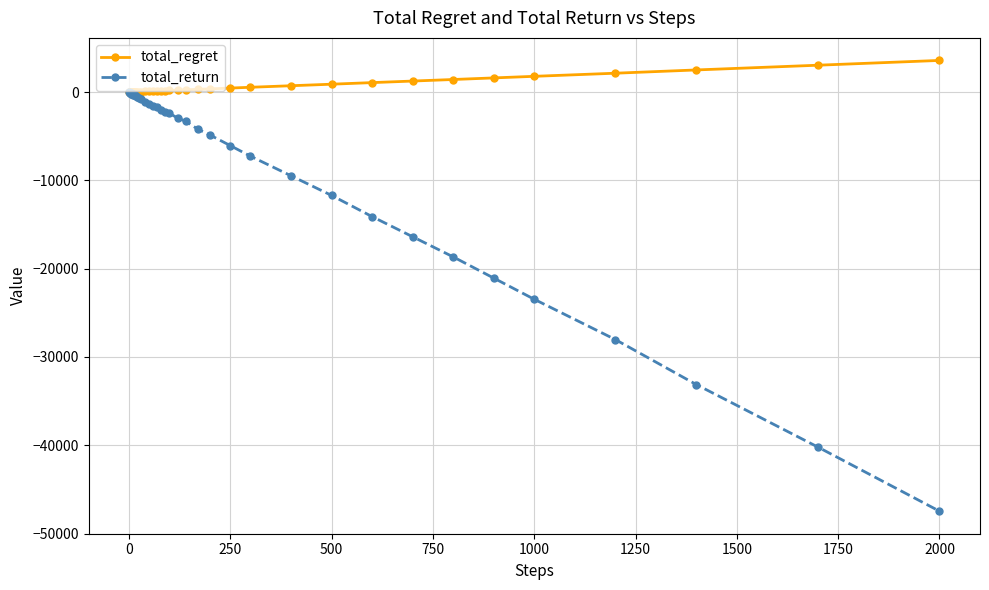

What is the smallest value displayed?

-47460